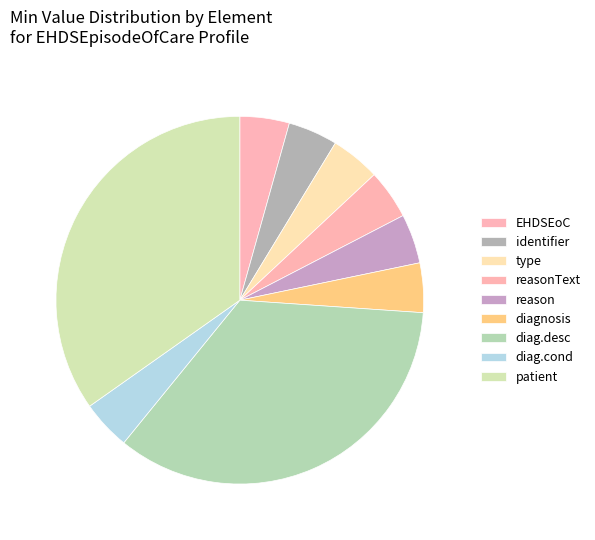

Rank the categories by value from lowest to highest.

EHDSEpisodeOfCare, EHDSEpisodeOfCare.identifier, EHDSEpisodeOfCare.type, EHDSEpisodeOfCare.reasonText, EHDSEpisodeOfCare.reason, EHDSEpisodeOfCare.diagnosis, EHDSEpisodeOfCare.diagnosis.condition, EHDSEpisodeOfCare.diagnosis.description, EHDSEpisodeOfCare.patient